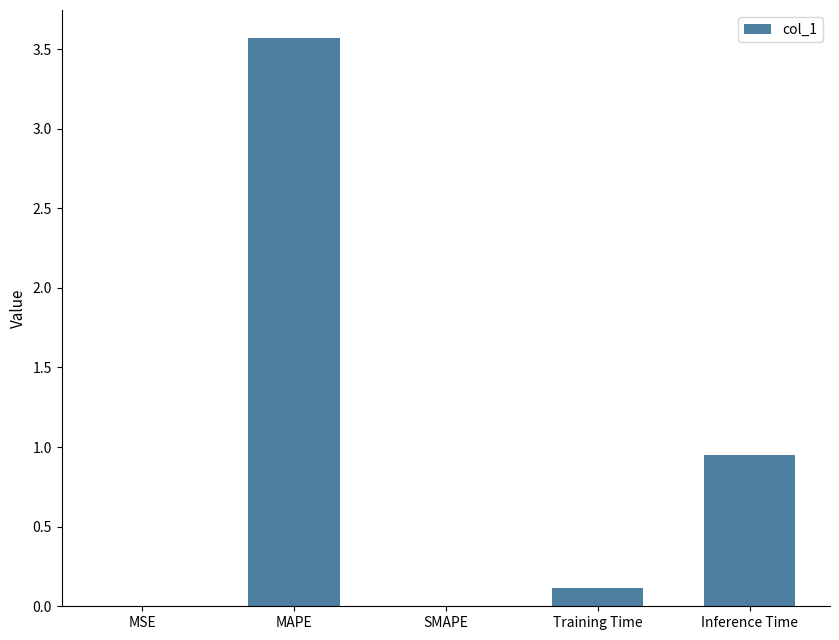

Between SMAPE and Training Time, which is larger?

Training Time